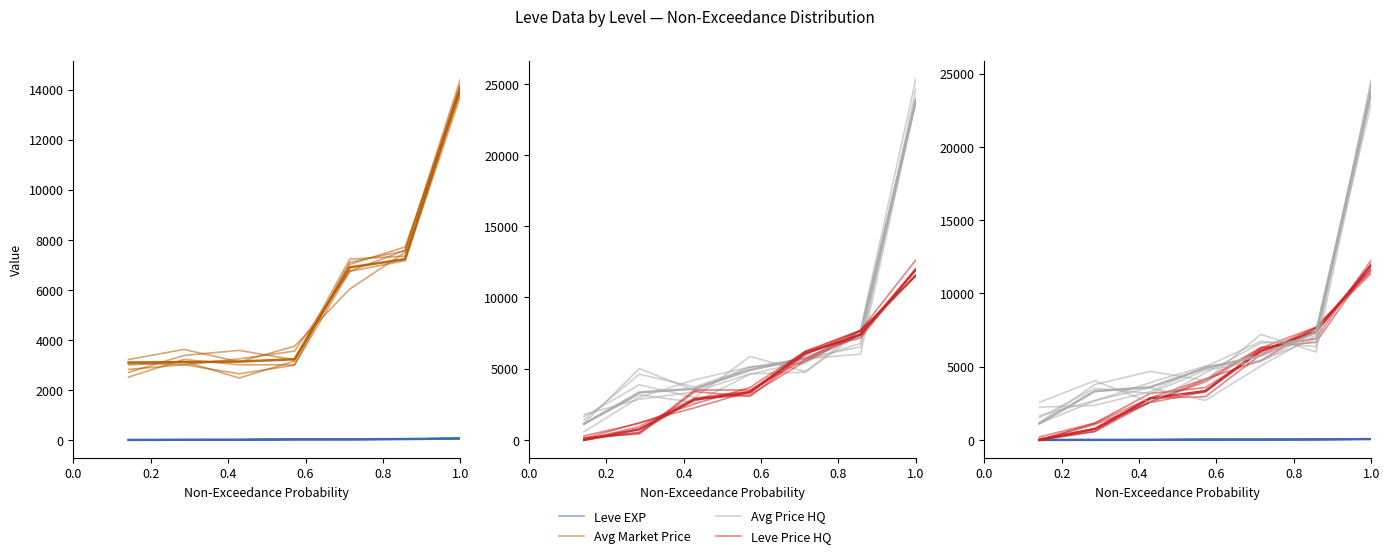

True or false: Leve Price HQ has more than 2 interior local peaks.

False